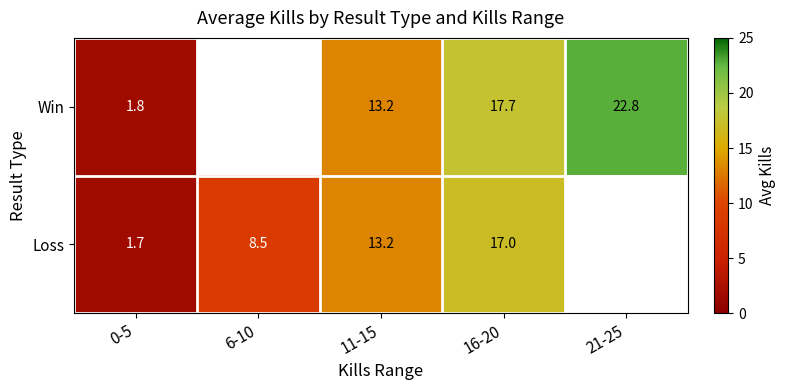

Is the value of Win at 21-25 greater than the value of Loss at 11-15?

Yes